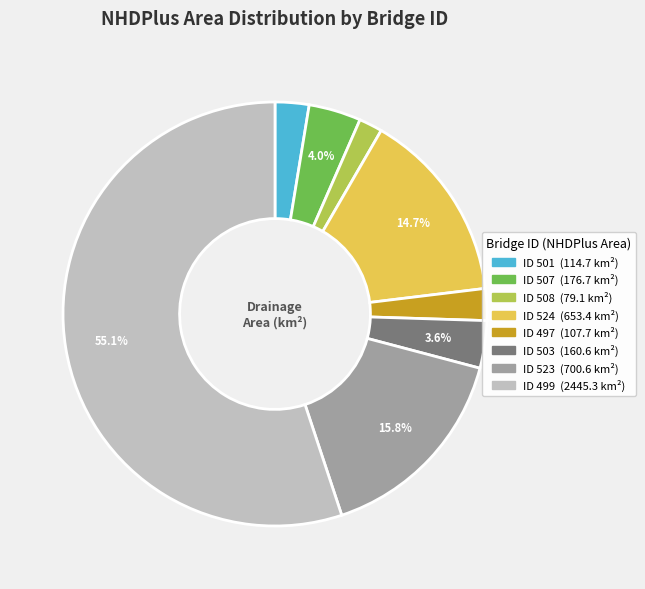

Does any single category account for the majority?

Yes